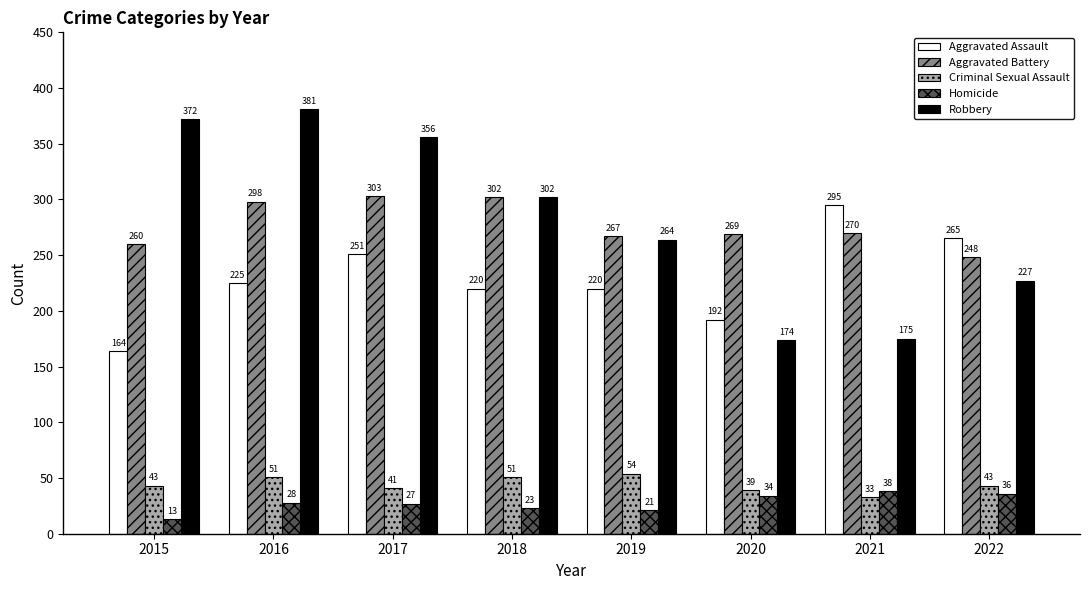

The value of Robbery at 2020 is 288. True or false?

False